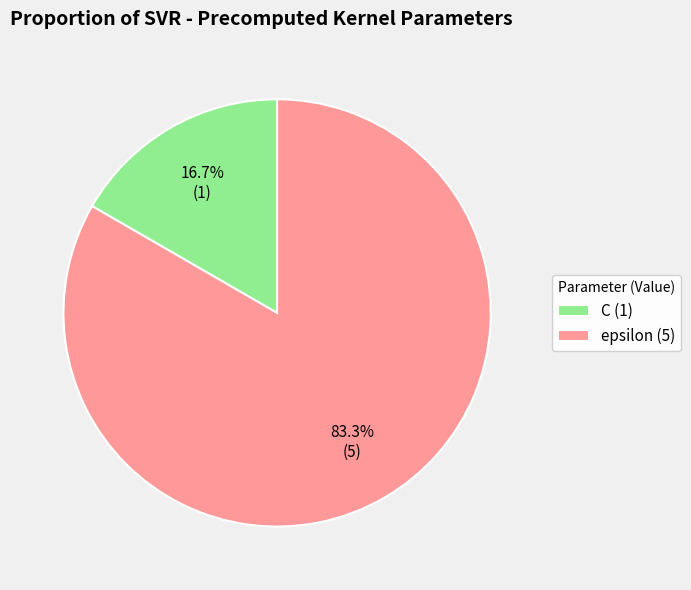

To the nearest percent, what portion does C represent?

17%